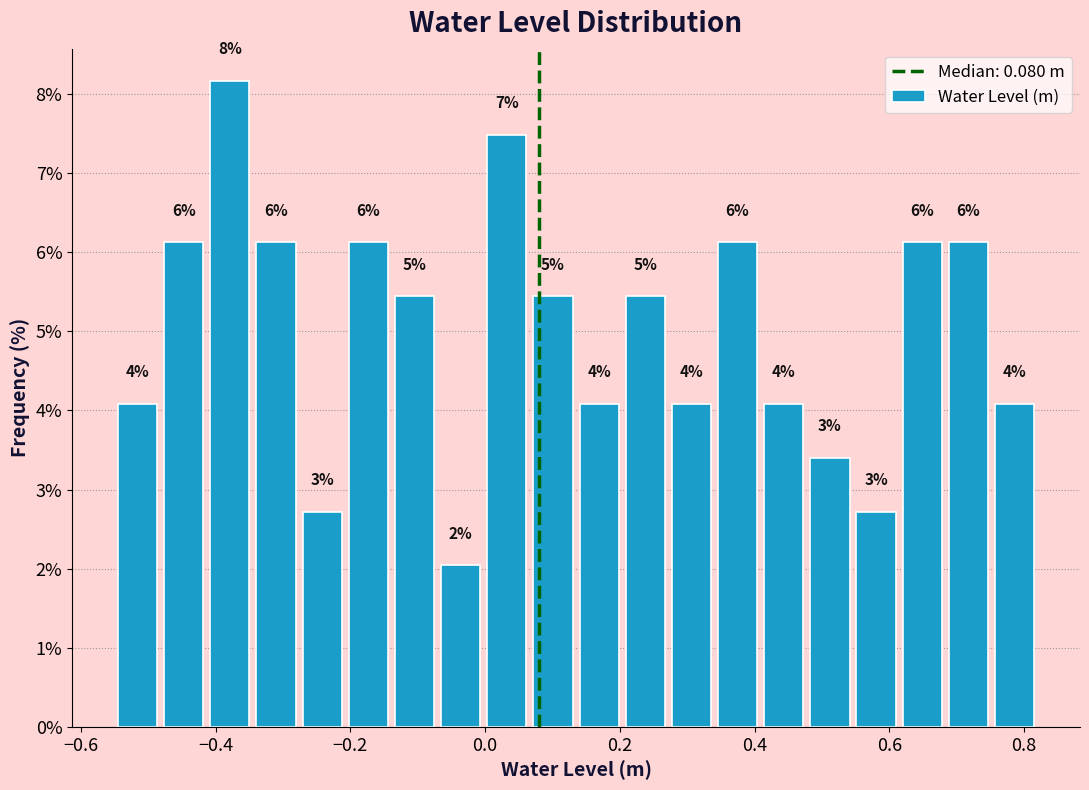

Around what value on the x-axis is the tallest bar? Give the approximate position of its centre, as read against the axis.

-0.38